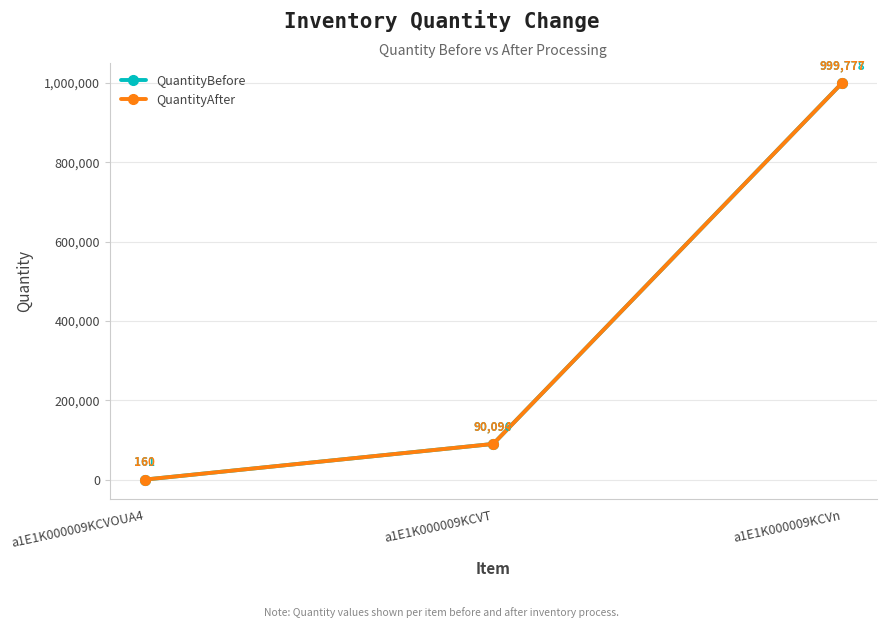

At which category is the sum across all series the highest?

a1E1K000009KCVn